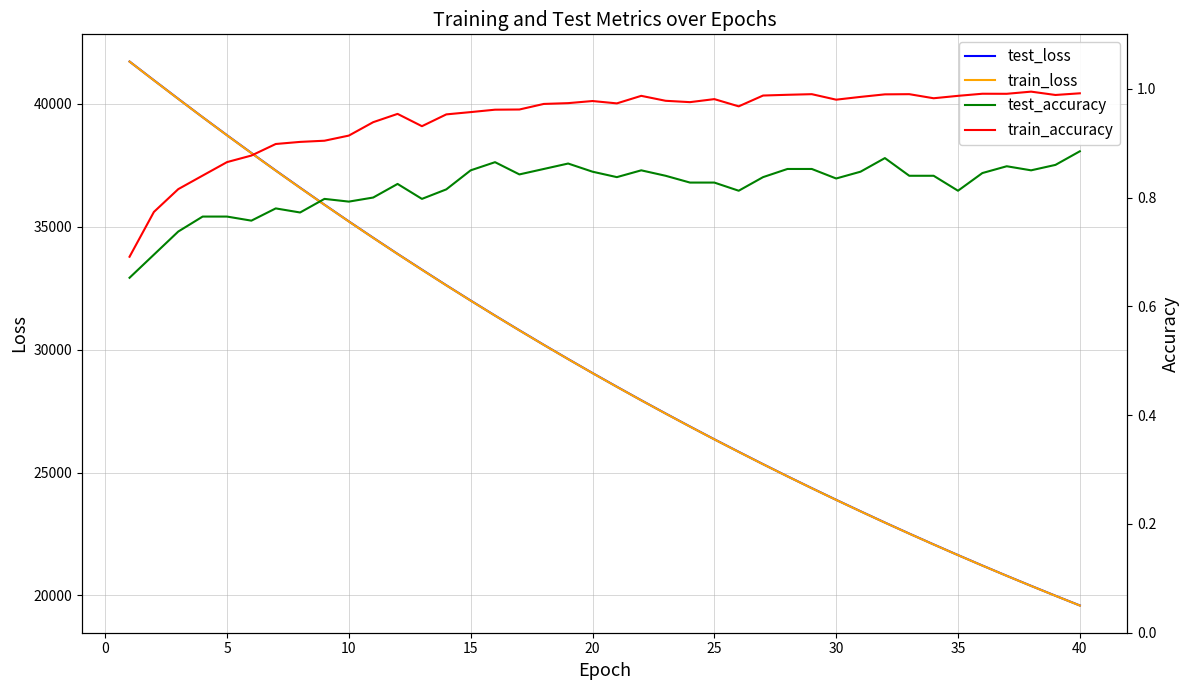

What is the highest value of the test_loss series?

41723.0